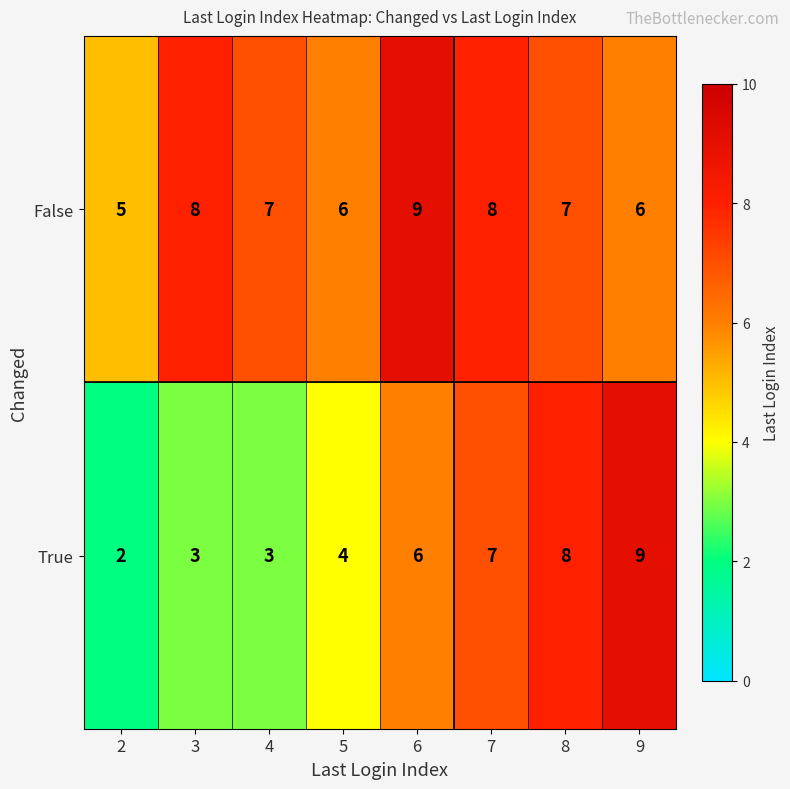

The False series shows 7 at 8. True or false?

True